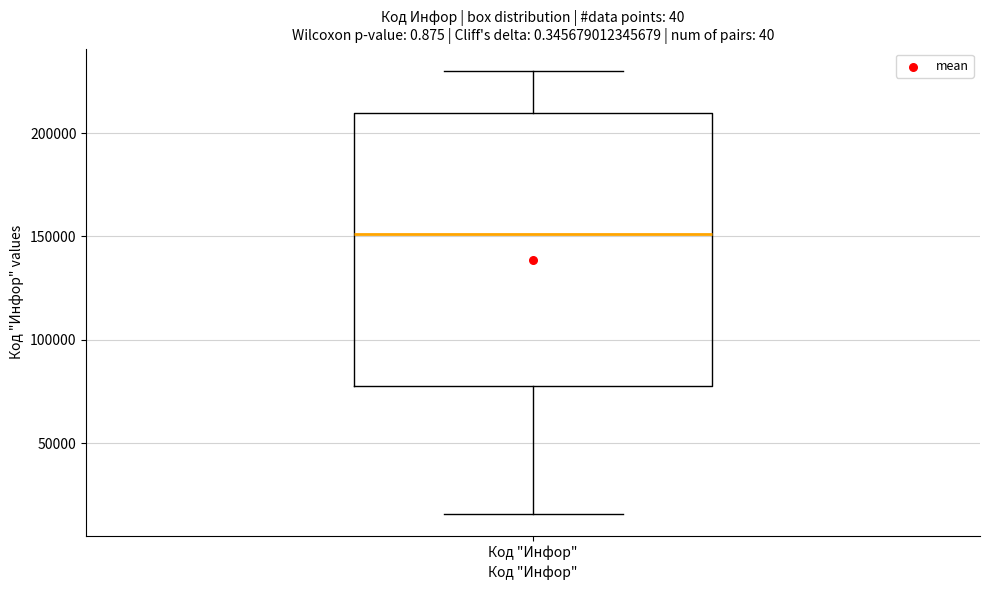

Where is the upper edge of the box for Код "Инфор" on the y-axis? The values are not printed on the chart, so give them approximately, as read against the axis.

210000